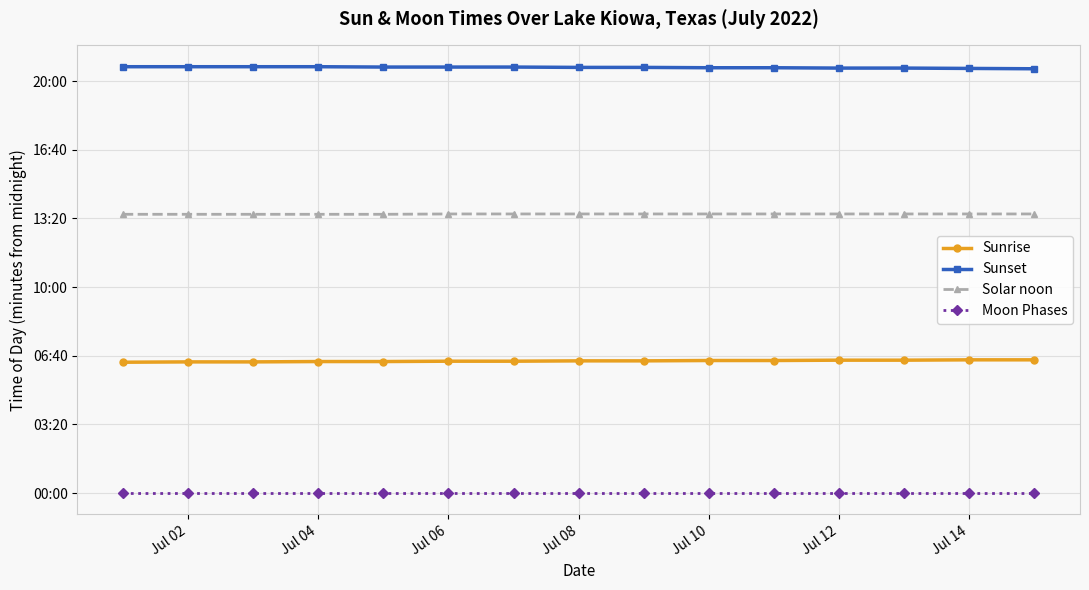

True or false: Sunset and Solar noon intersect in this chart.

False